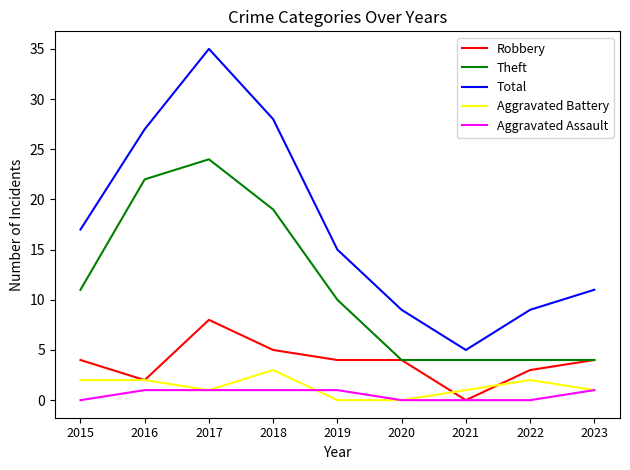

Which series has the largest total across all categories?

Total